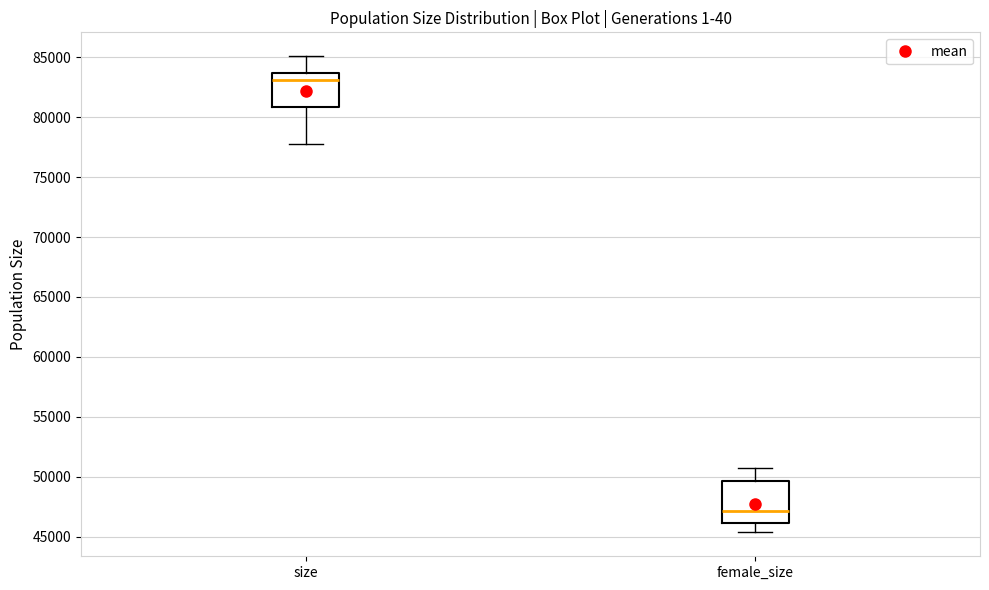

Which box's median line is the lowest?

female_size